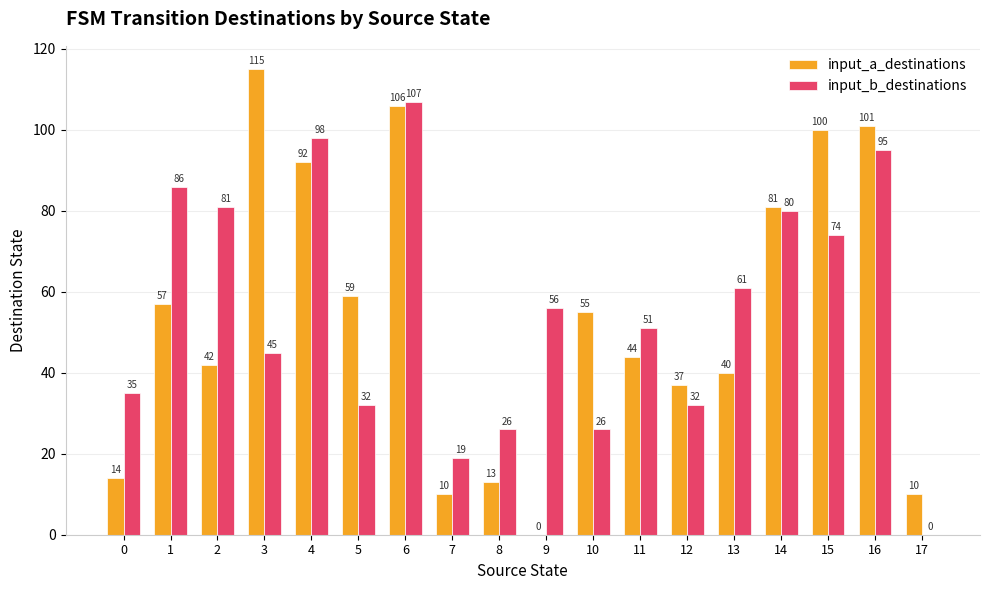

How many groups of bars are there?

18